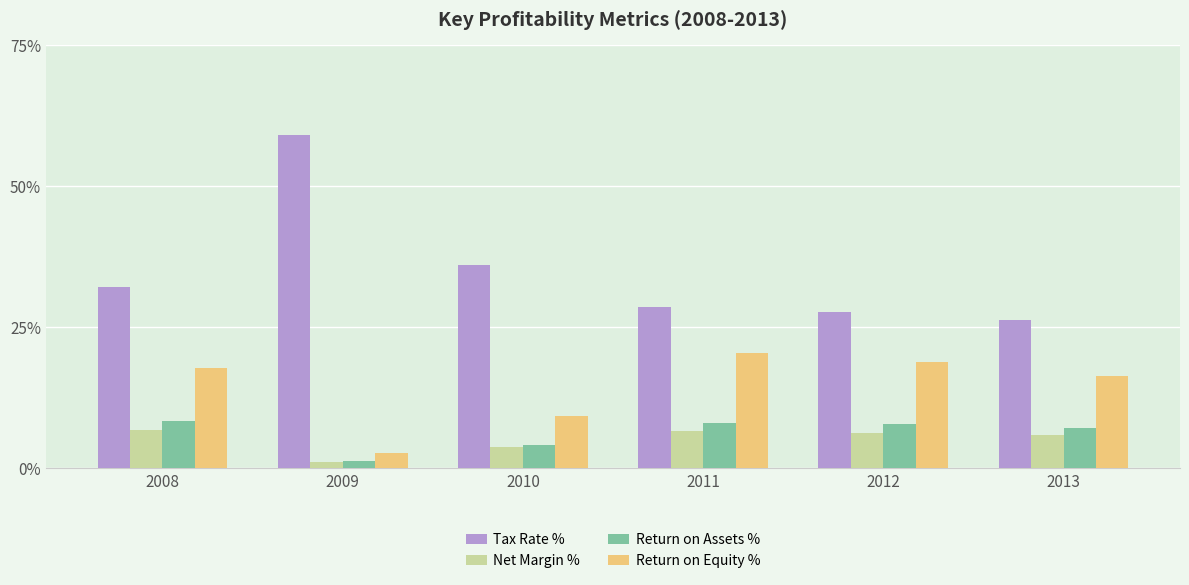

What are all the series names shown in the legend?

Tax Rate %, Net Margin %, Return on Assets %, Return on Equity %